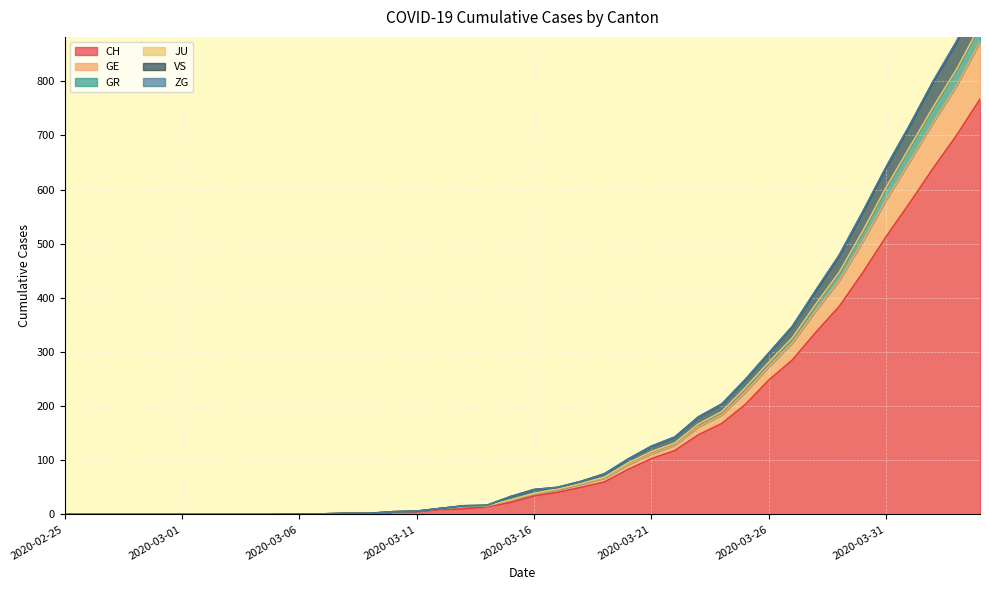

True or false: VS and CH cross at least once.

False